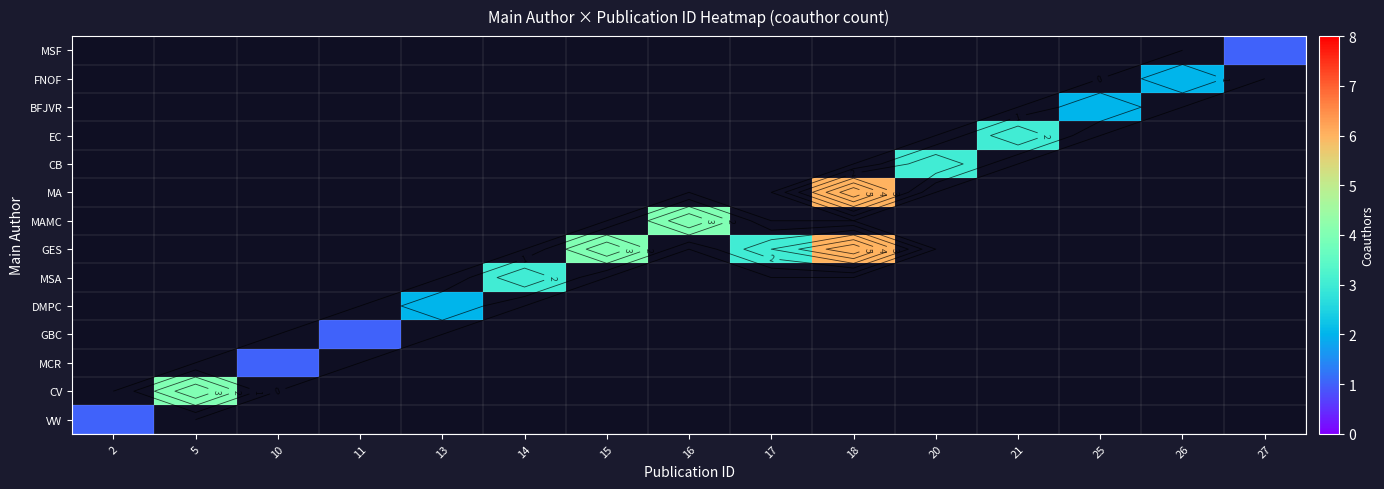

At how many categories does at least one series exceed 3?

4